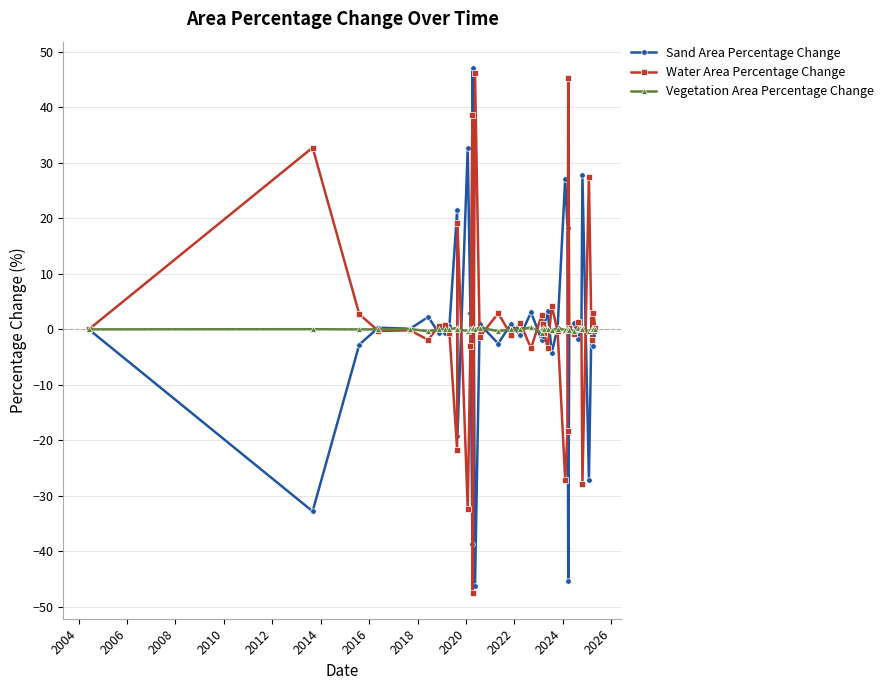

What is the difference between the second highest and minimum values in the Water Area Percentage Change series?

92.6